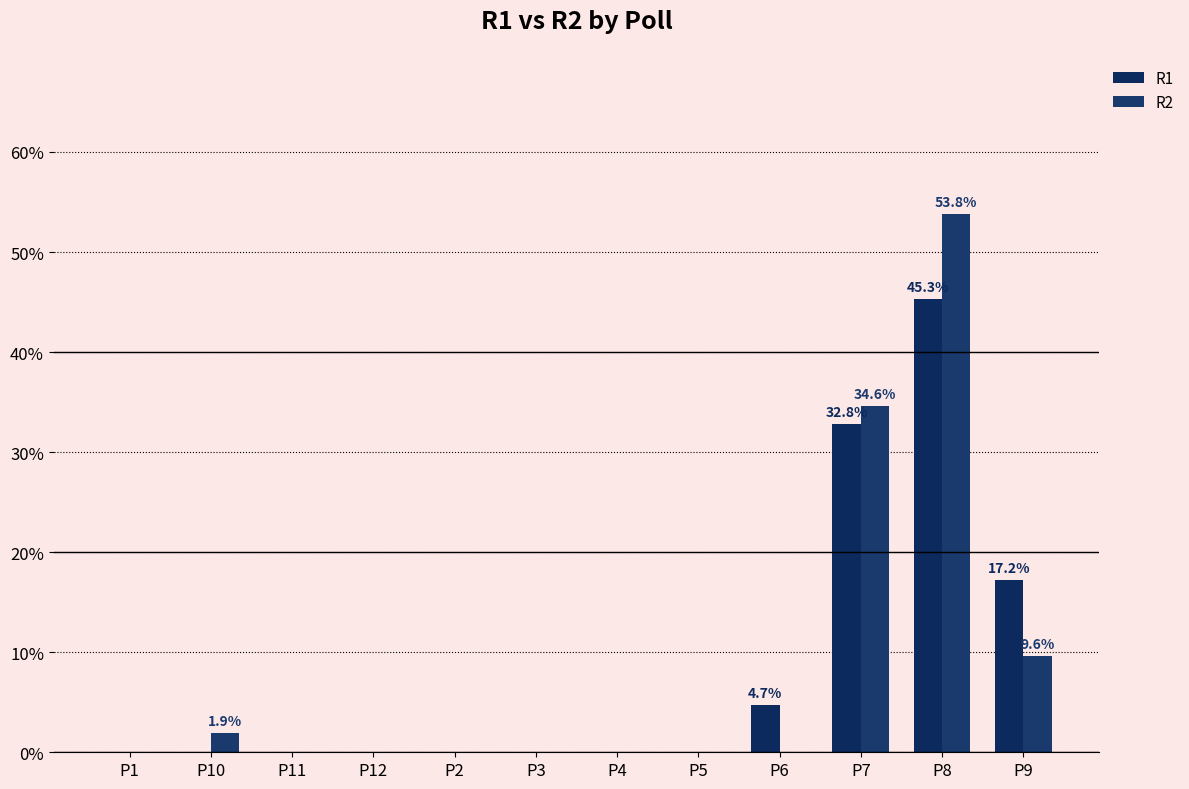

How many categories are shown in the chart?

12